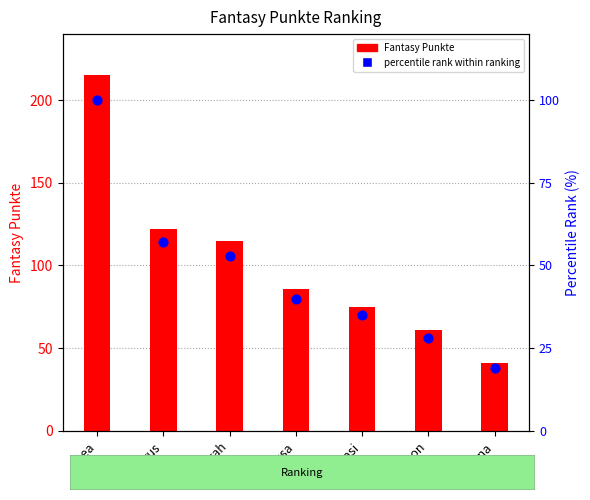

Which series contains the highest Y value?

Fantasy Punkte